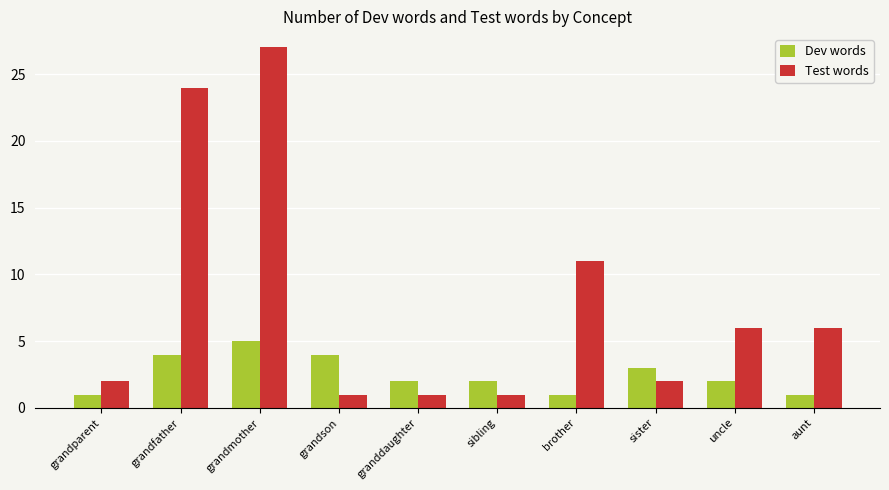

How many data points in Test words are less than 6?

5